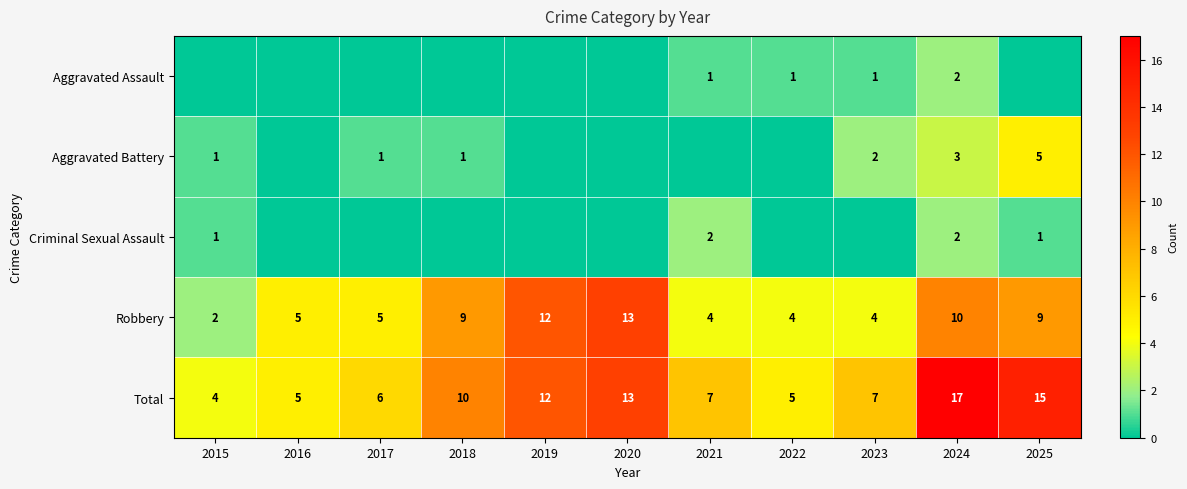

Count the number of data series in this chart.

5